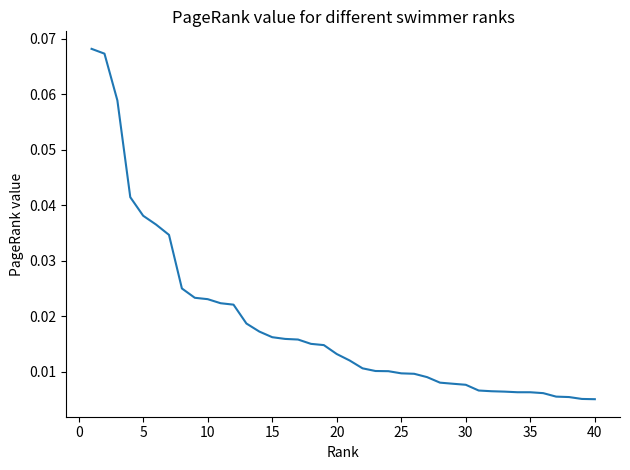

What is the greatest value displayed?

0.1